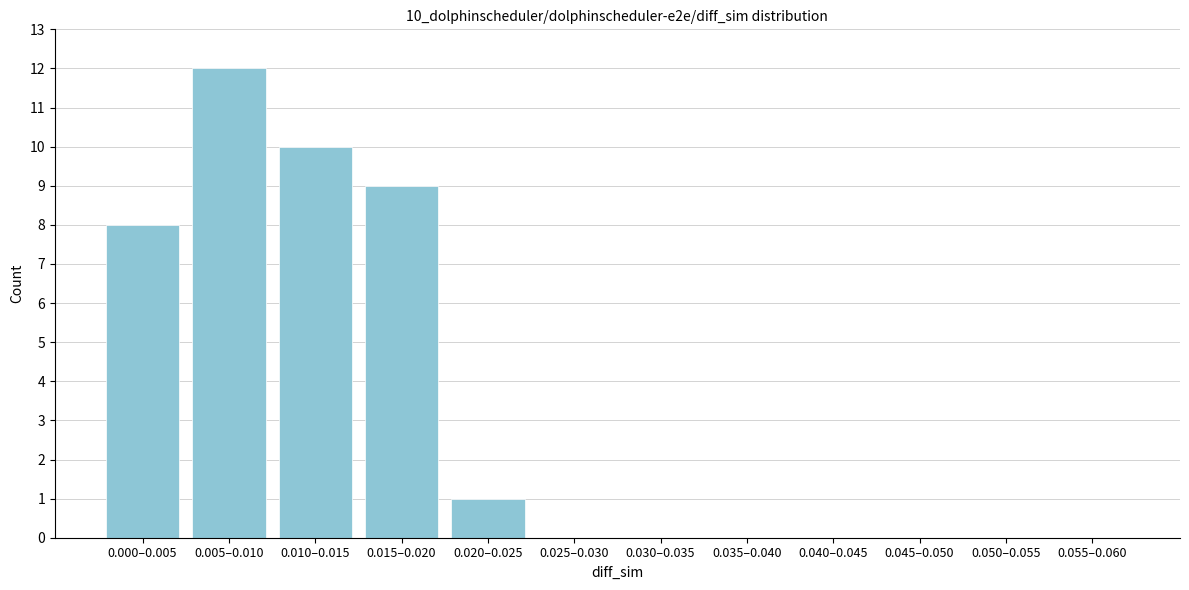

Reading right to left, list all the values displayed in this chart.

0.055–0.060=0	0.050–0.055=0	0.045–0.050=0	0.040–0.045=0	0.035–0.040=0	0.030–0.035=0	0.025–0.030=0	0.020–0.025=1	0.015–0.020=9	0.010–0.015=10	0.005–0.010=12	0.000–0.005=8